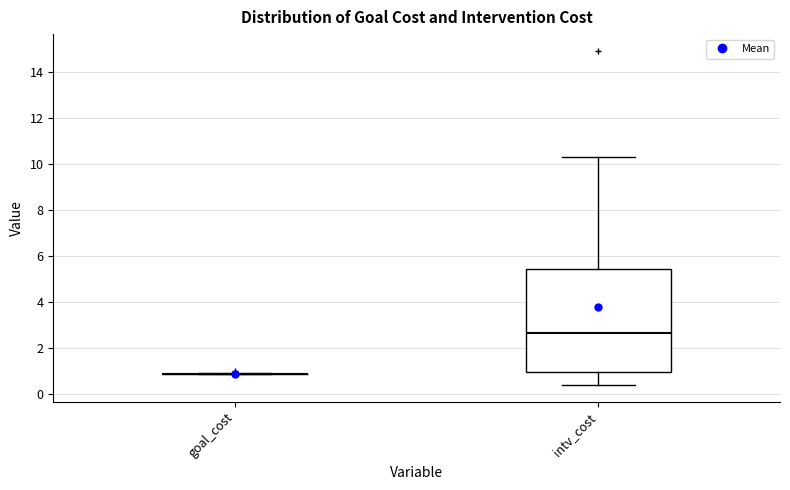

Reading left to right, read every box against the y-axis: the position of its median line, the range the box covers, and the ends of its whiskers. The values are not printed on the chart, so give them approximately, as read against the axis.

goal_cost: box collapsed to a line at 0.8, whiskers 0.8 to 1.0
intv_cost: median 2.6, box 1.0 to 5.4, whiskers 0.4 to 10.4